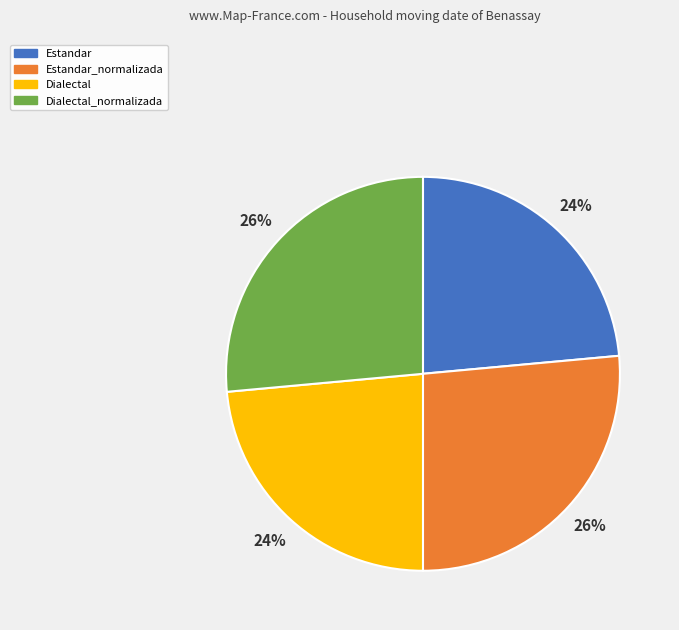

Is the sum of Estandar_normalizada and Dialectal_normalizada greater than half?

Yes